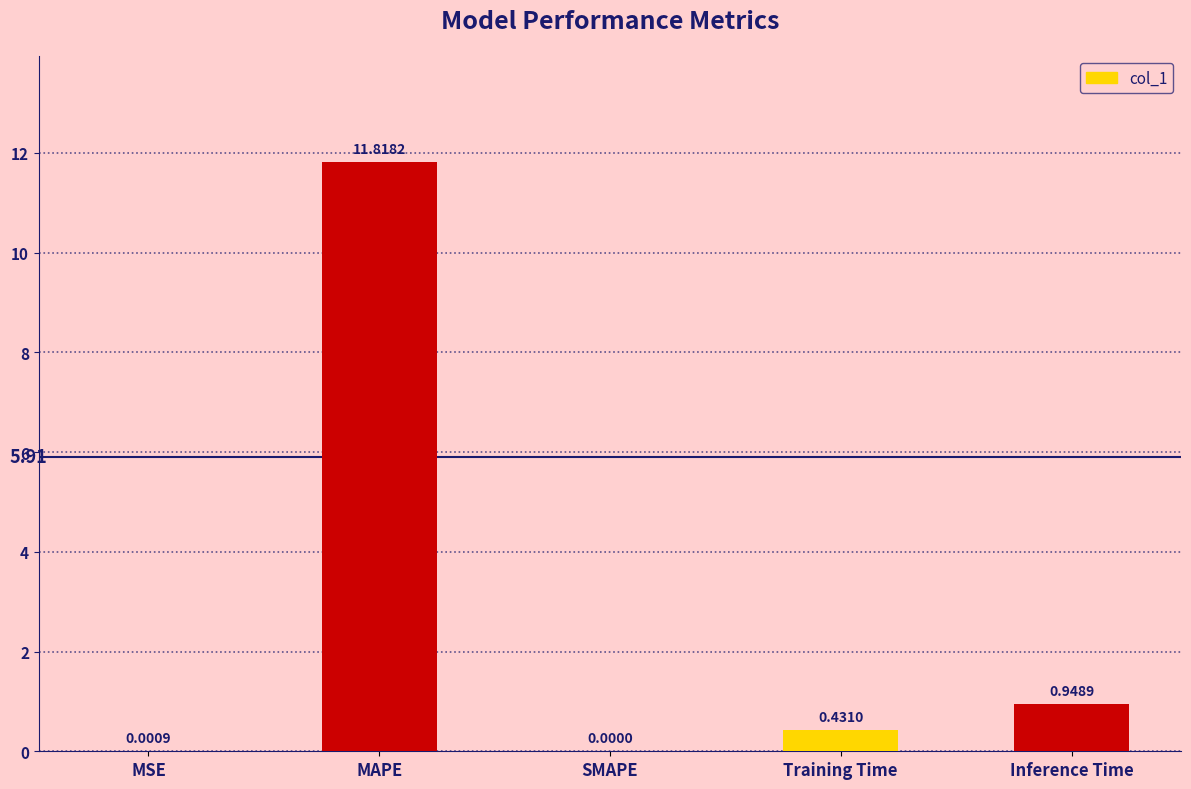

At which label is the value closest to 5?

Inference Time